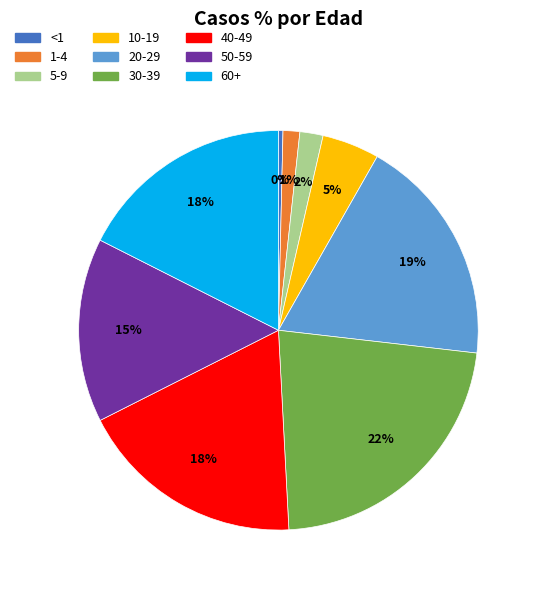

Between 5-9 and 60+, which is larger?

60+